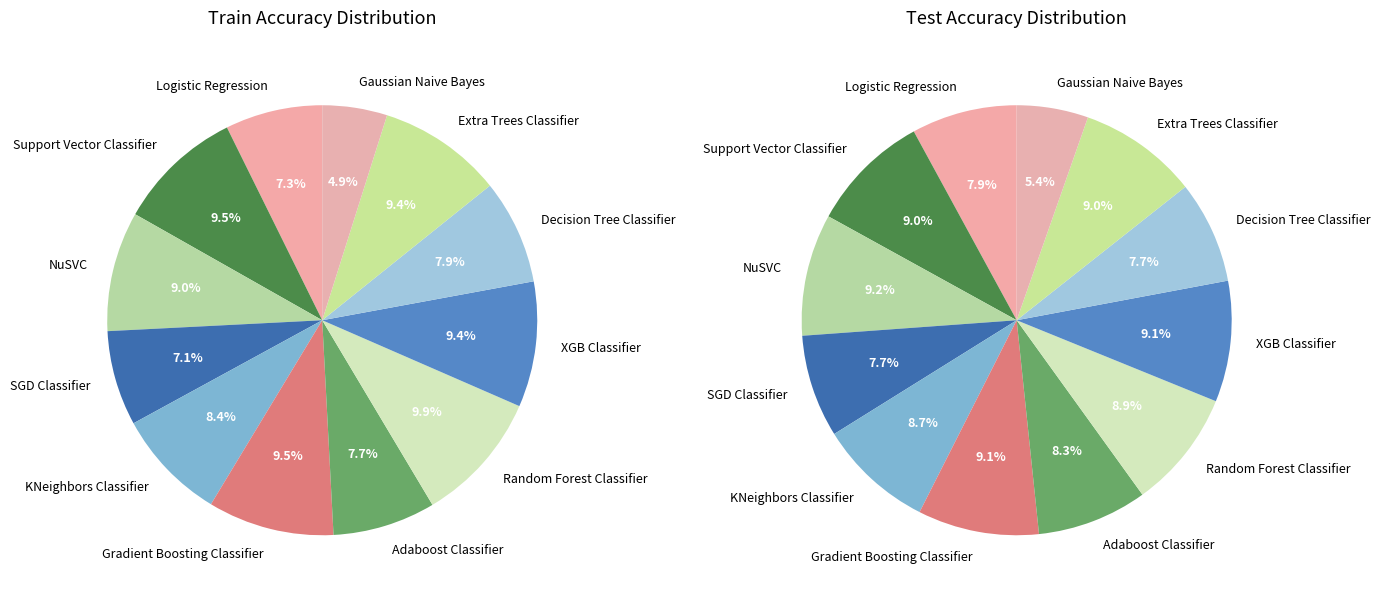

Count the number of slices in the pie.

12